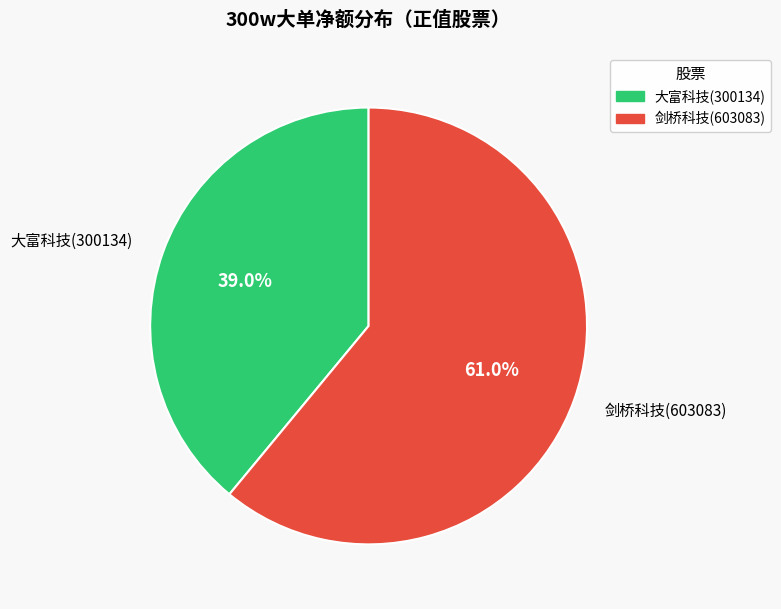

Is it true that 剑桥科技(603083) is 74% of the pie?

False